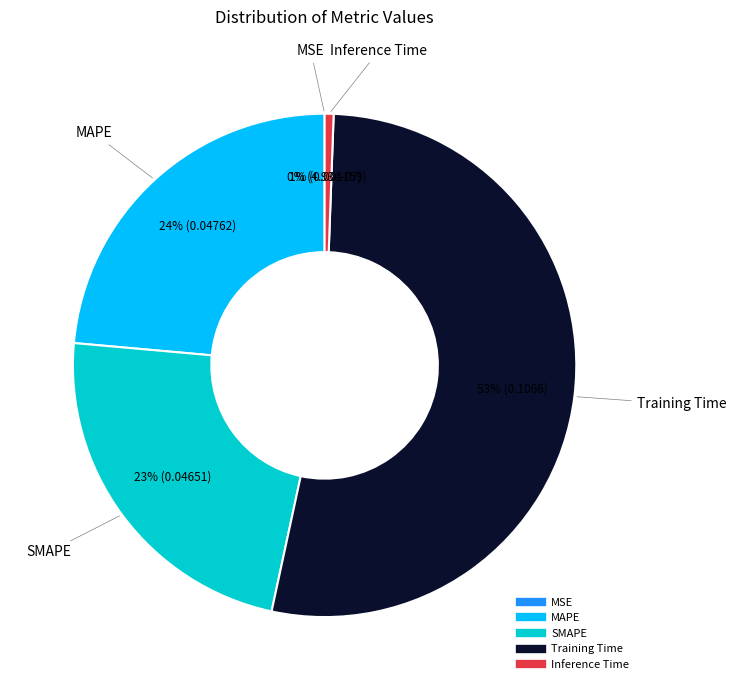

To the nearest percent, what portion does MAPE represent?

24%